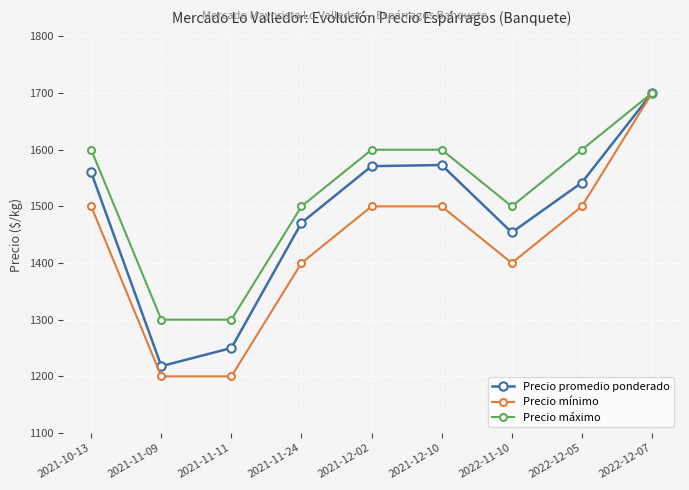

Where is Precio promedio ponderado nearest to the value 1459?

2022-11-10